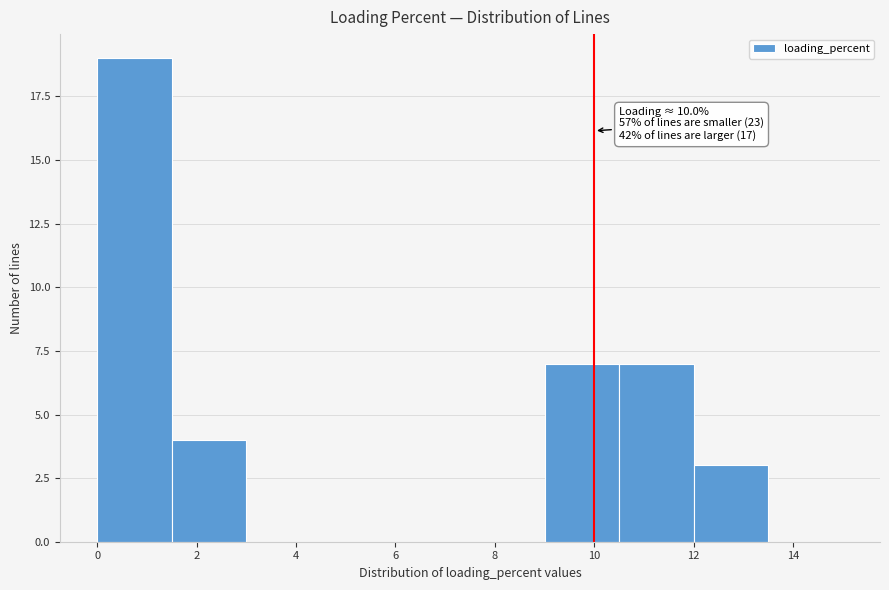

Which range on the x-axis has the tallest bar?

0.0 to 1.5